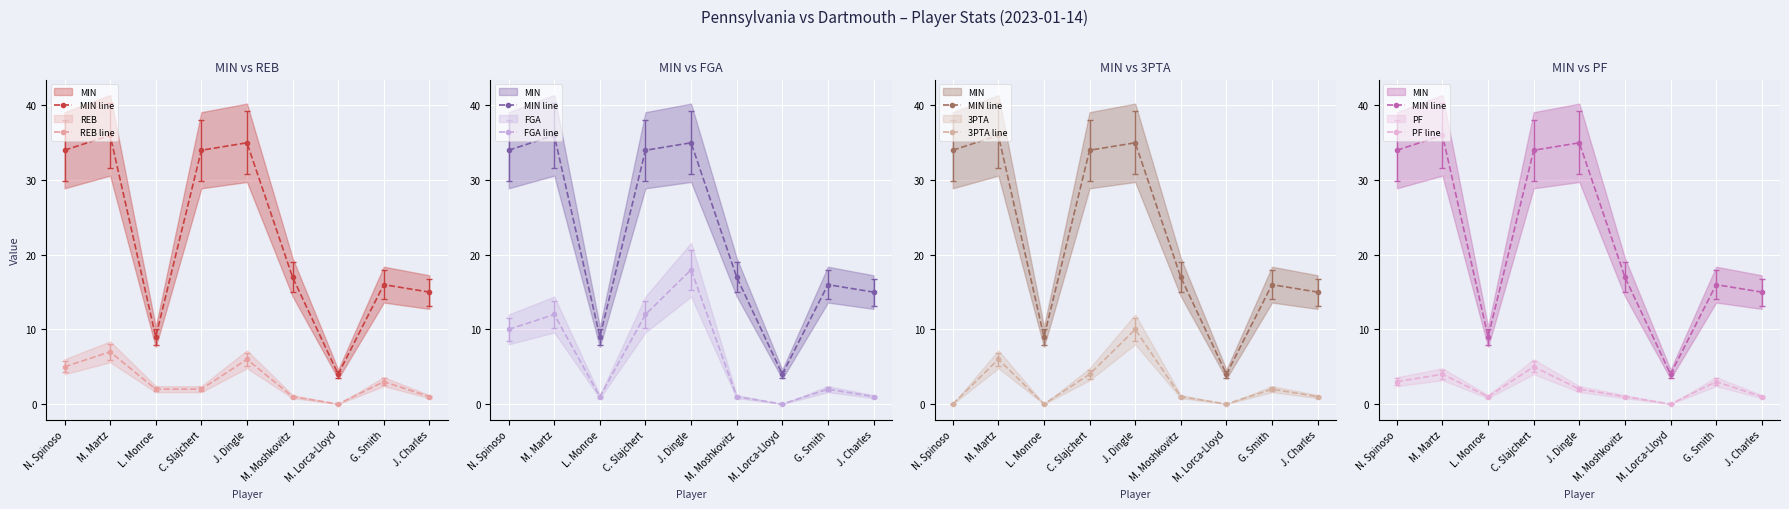

What are all the series names shown in the legend?

MIN line, REB line, FGA line, 3PTA line, PF line